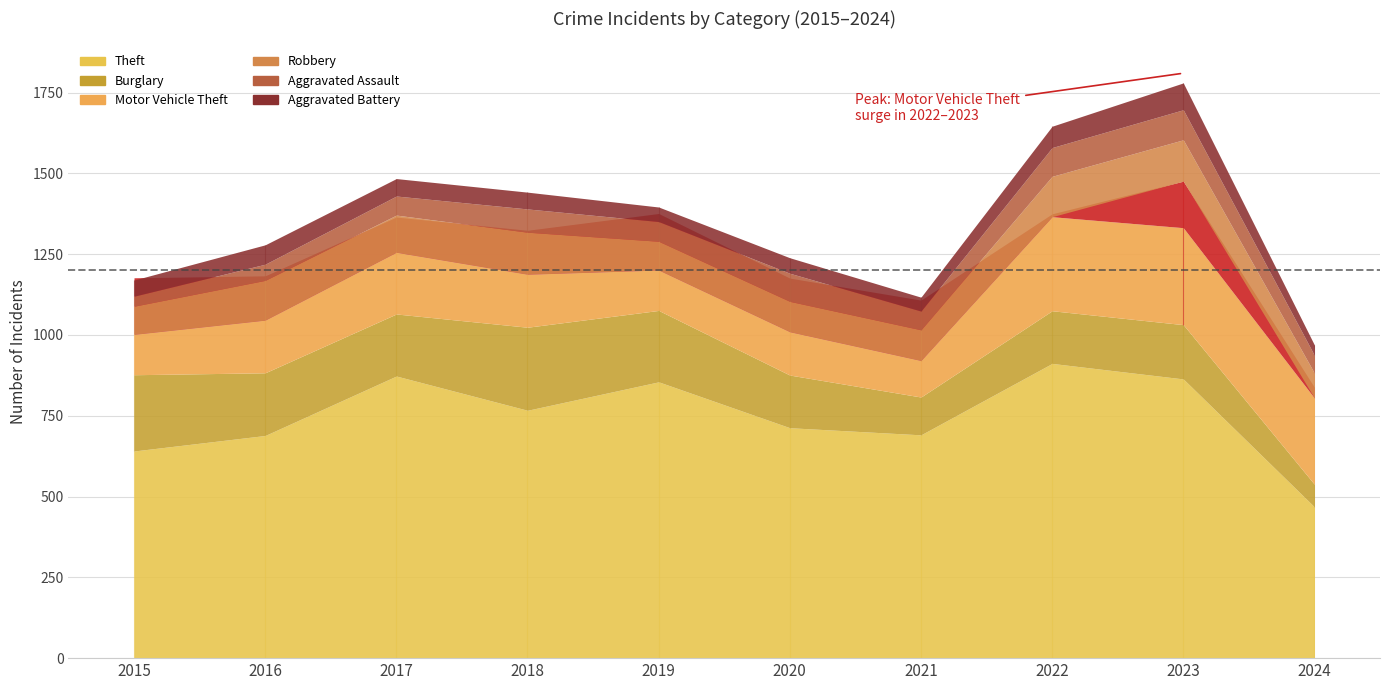

True or false: Burglary has a value of 70 at 2024.

True